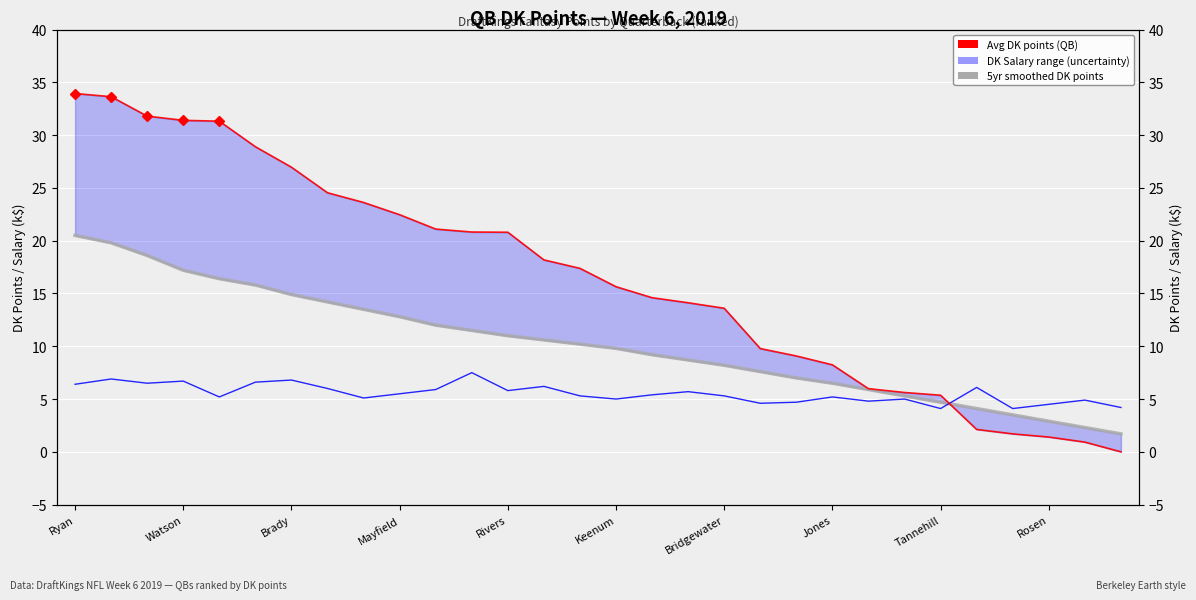

Which series has the largest total across all categories?

Avg DK points (QB)